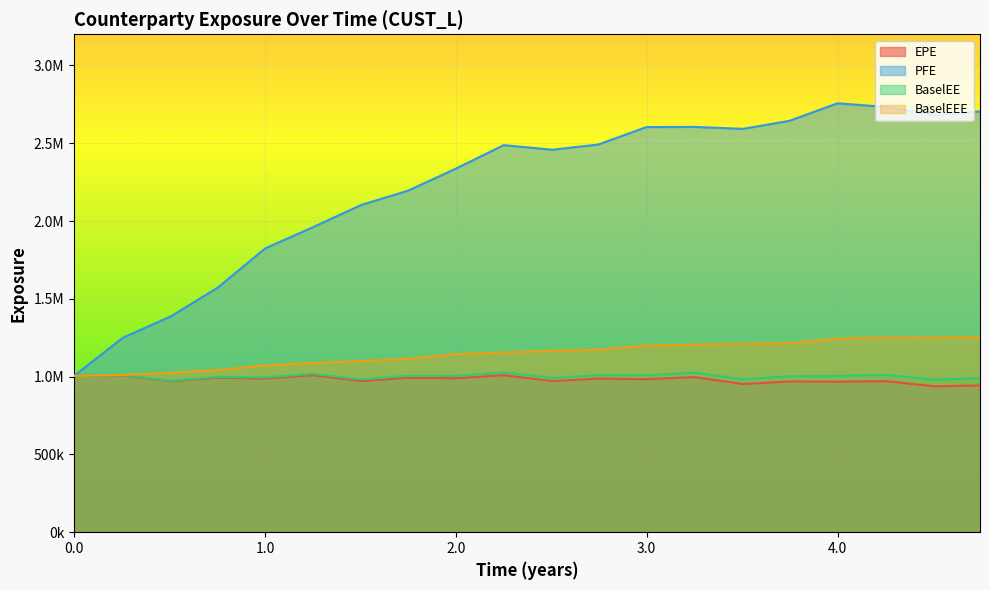

What is the label of the 17th point from the right?

2017-03-27